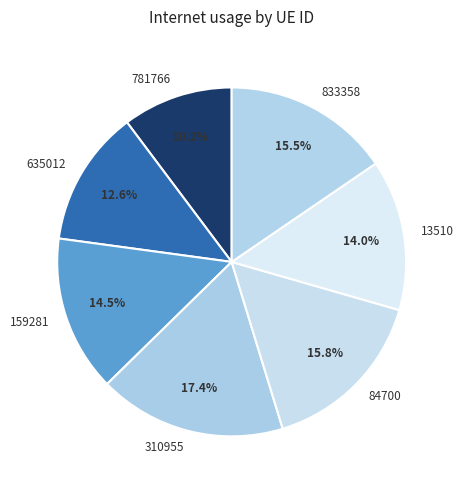

Which slice is the largest?

310955